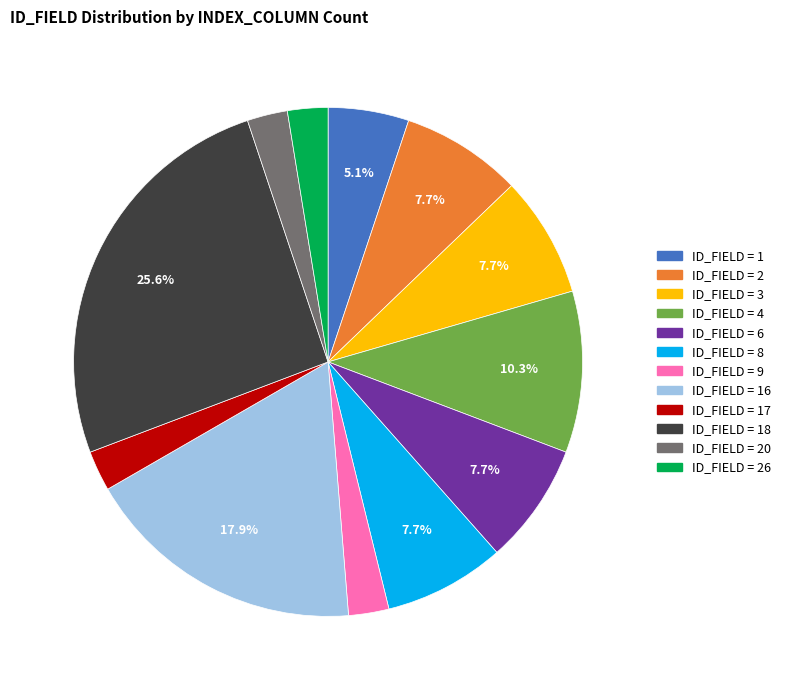

Is there any slice that represents more than half of the pie?

No